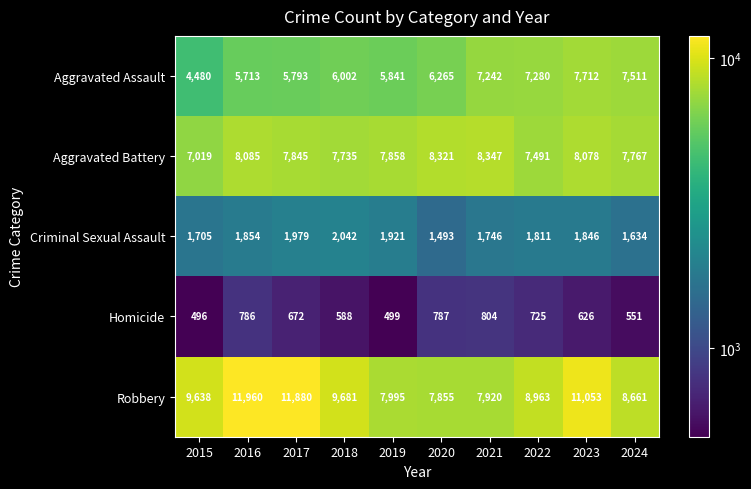

Is it true that Aggravated Assault equals 11902 at 2022?

False